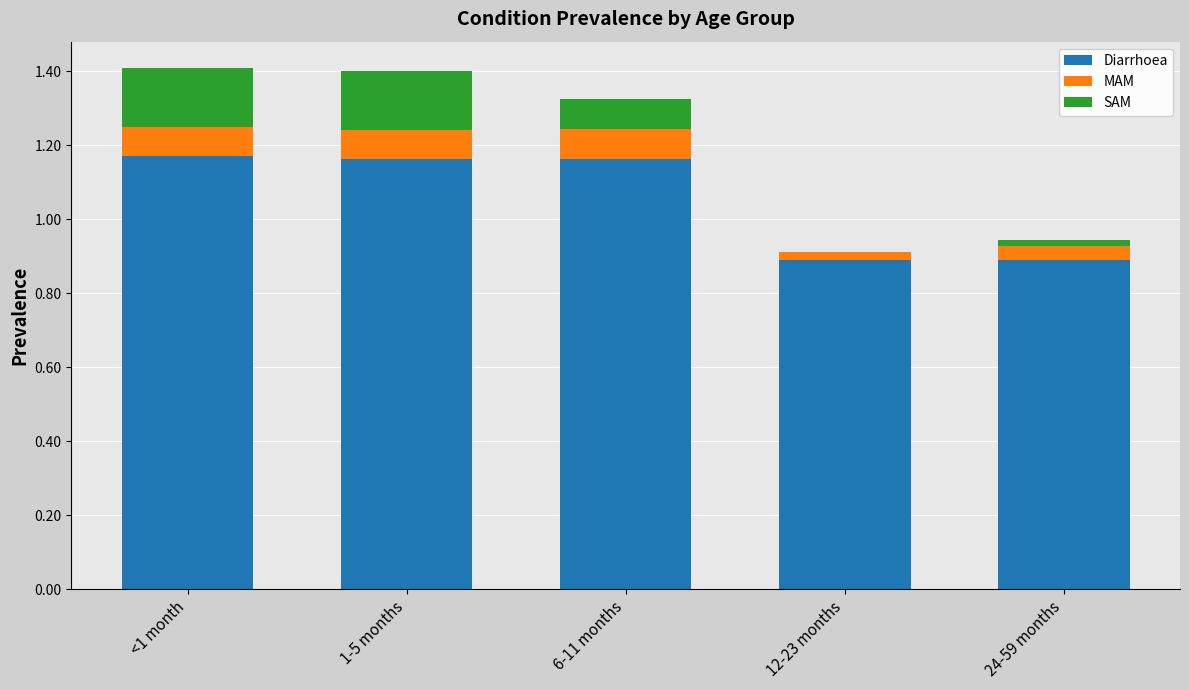

What is the total value across all series at <1 month?

1.4